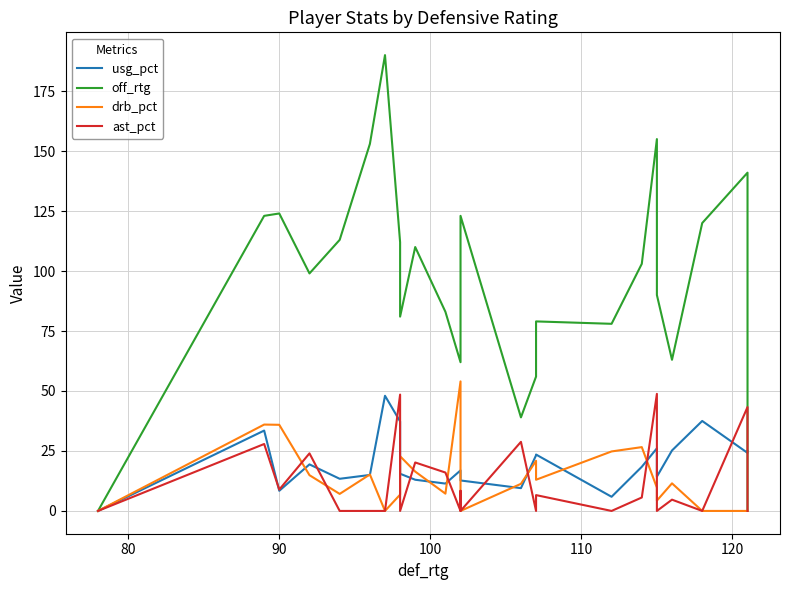

What is the difference between the maximum and minimum values in the usg_pct series?

48.0